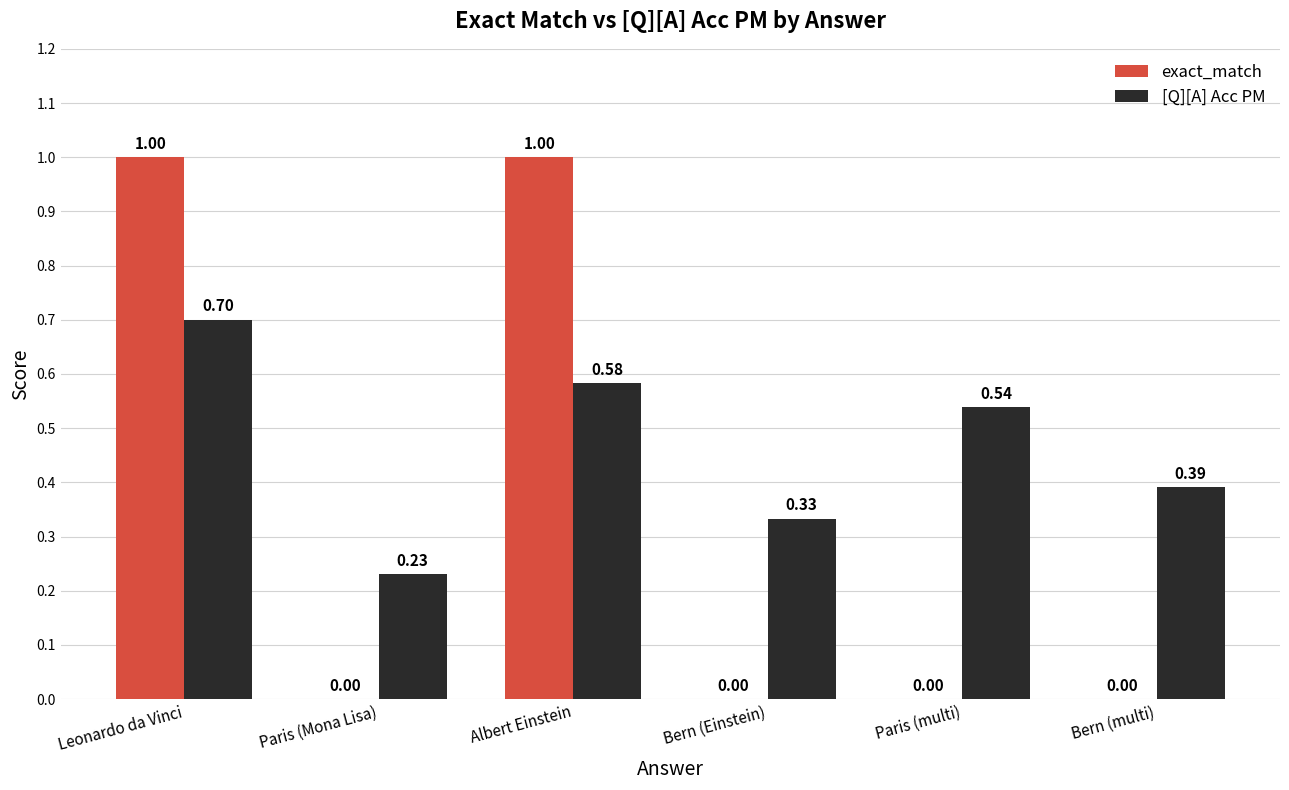

Where is [Q][A] Acc PM nearest to the value 0?

Paris (Mona Lisa)